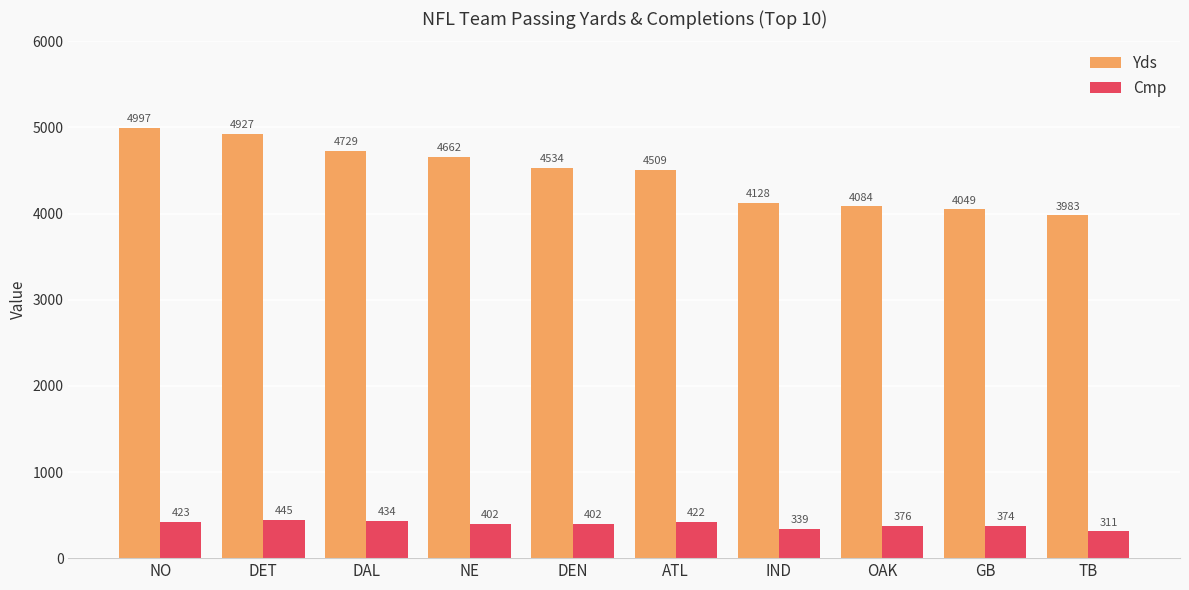

How many series are shown in this chart?

2